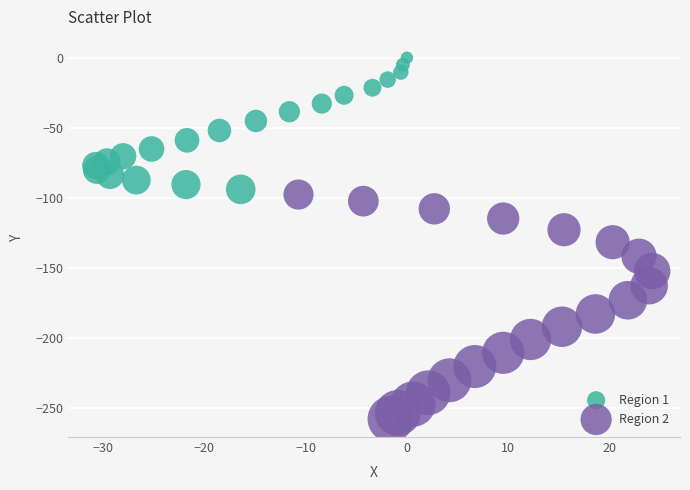

Which series has the largest Y range (max minus min)?

Region 2